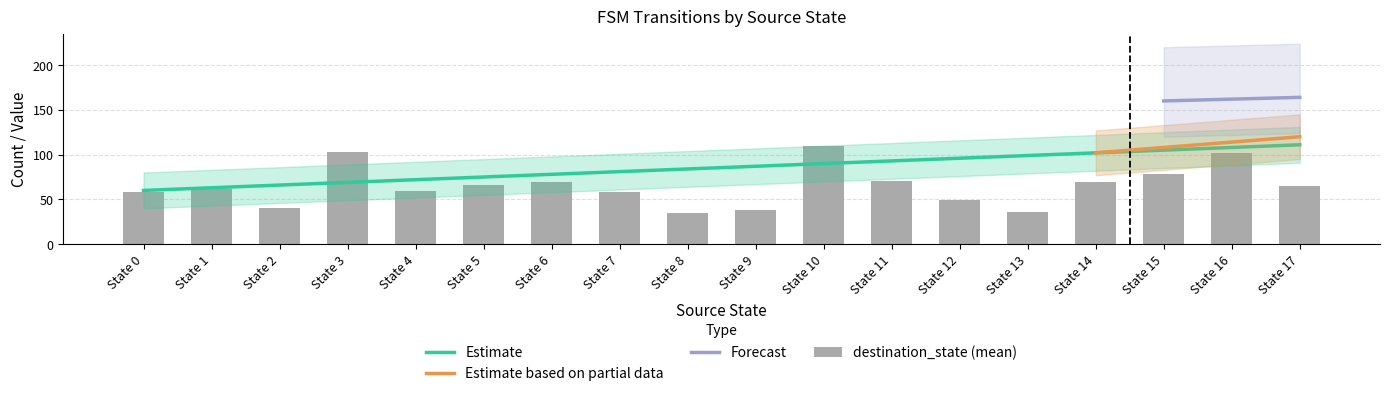

Which series has the largest range (max minus min)?

destination_state